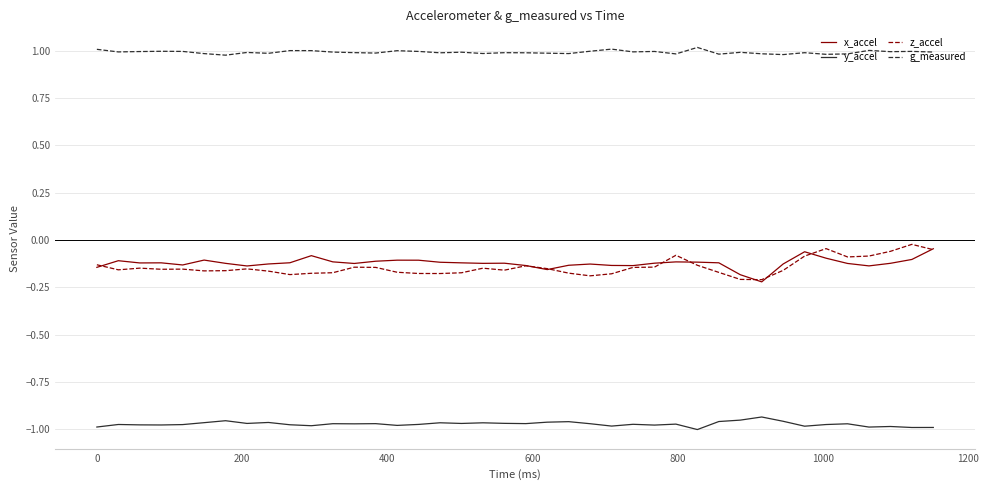

True or false: x_accel has more than 1 points higher than both neighbors.

True